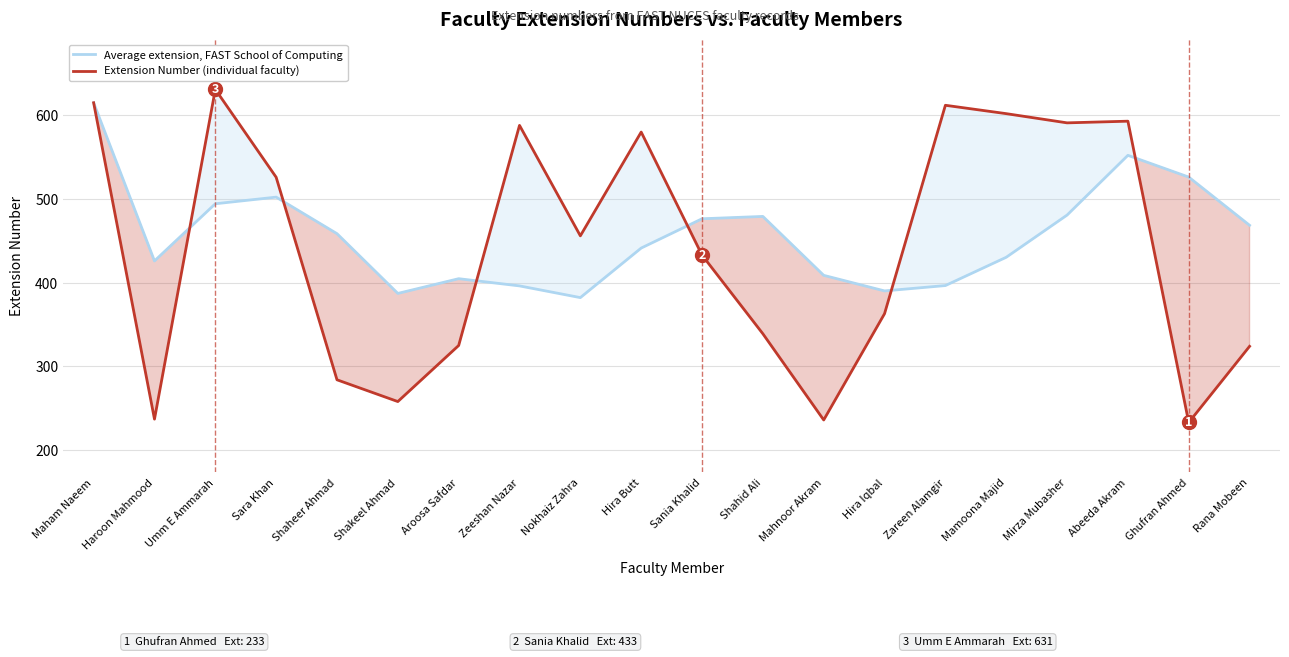

Is this an area chart (filled region under the line)?

No